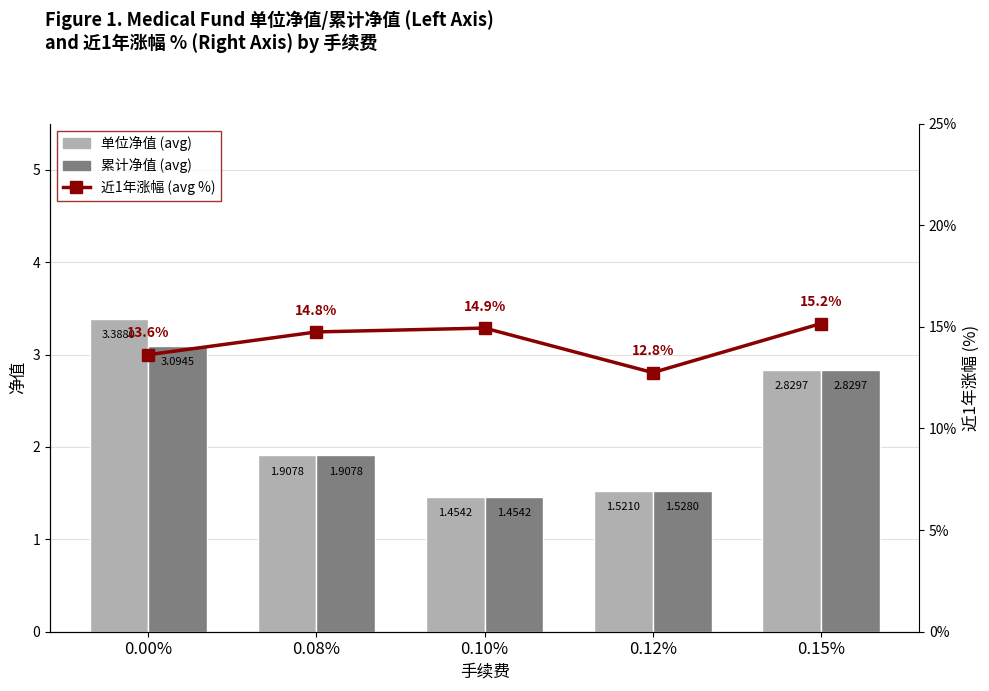

Which category has the highest value across all series?

0.15%